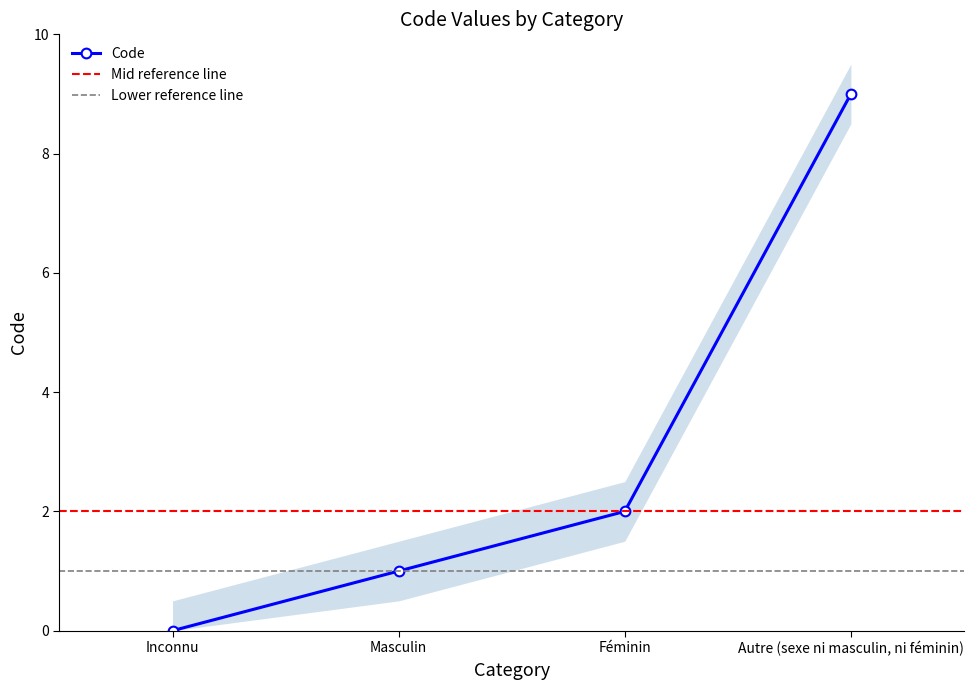

What is the change in value from Masculin to Autre (sexe ni masculin, ni féminin)?

+8